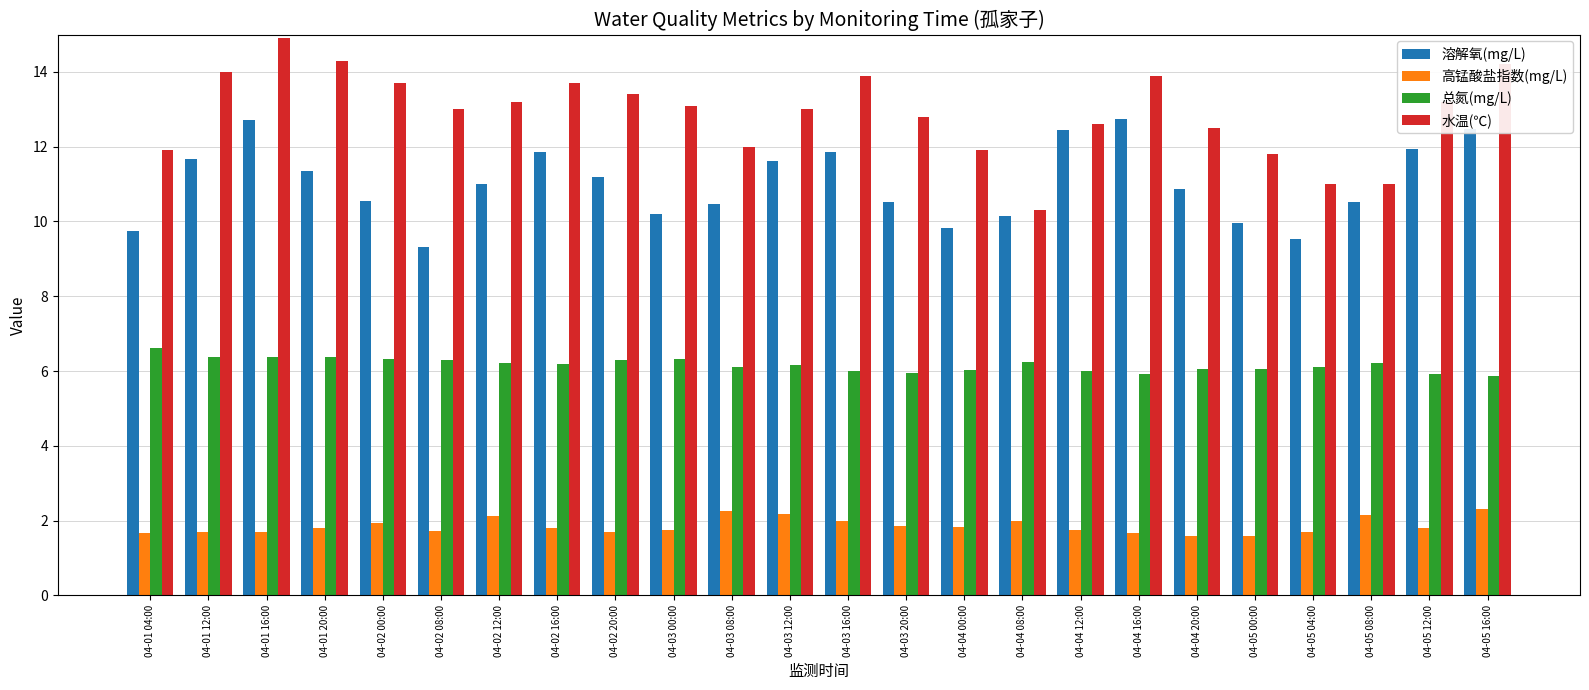

What is the highest value of the 溶解氧(mg/L) series?

12.7